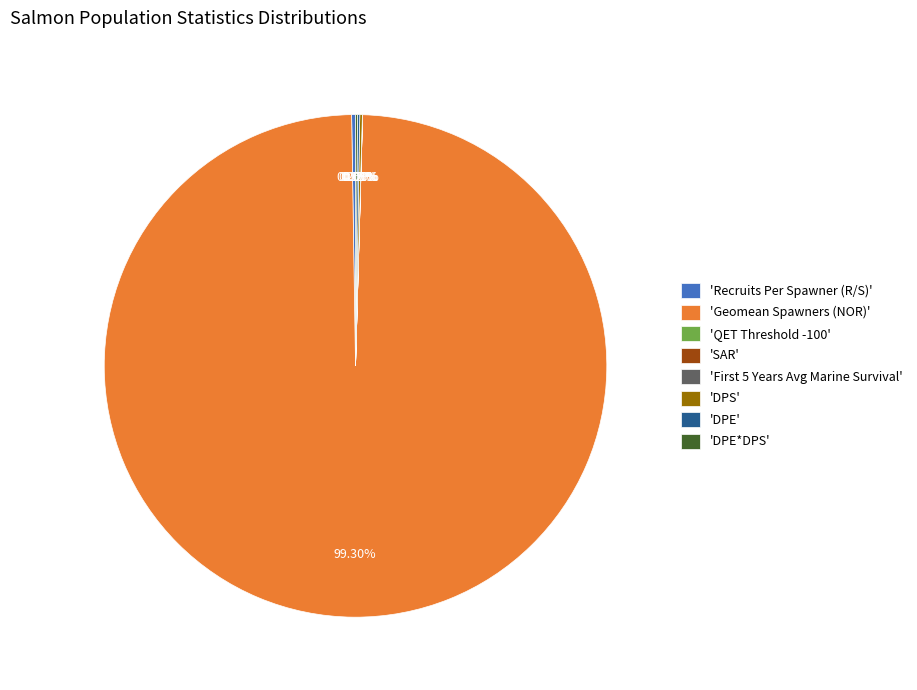

Which category accounts for the majority?

'Geomean Spawners (NOR)'